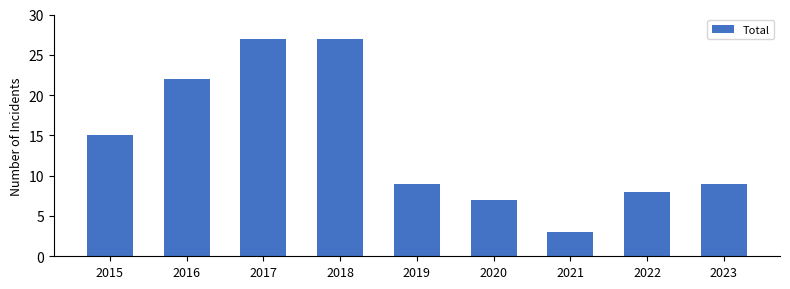

Which category has the lowest value across all series?

2021